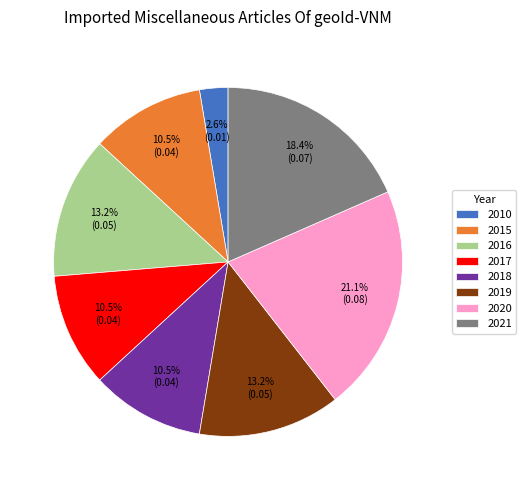

Which category has the smallest portion of the pie?

2010